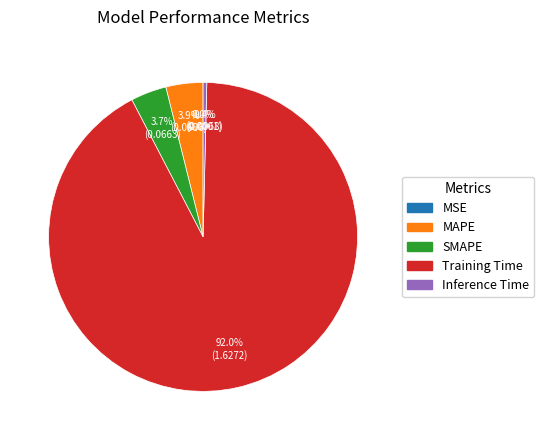

Which category has the biggest portion of the pie?

Training Time